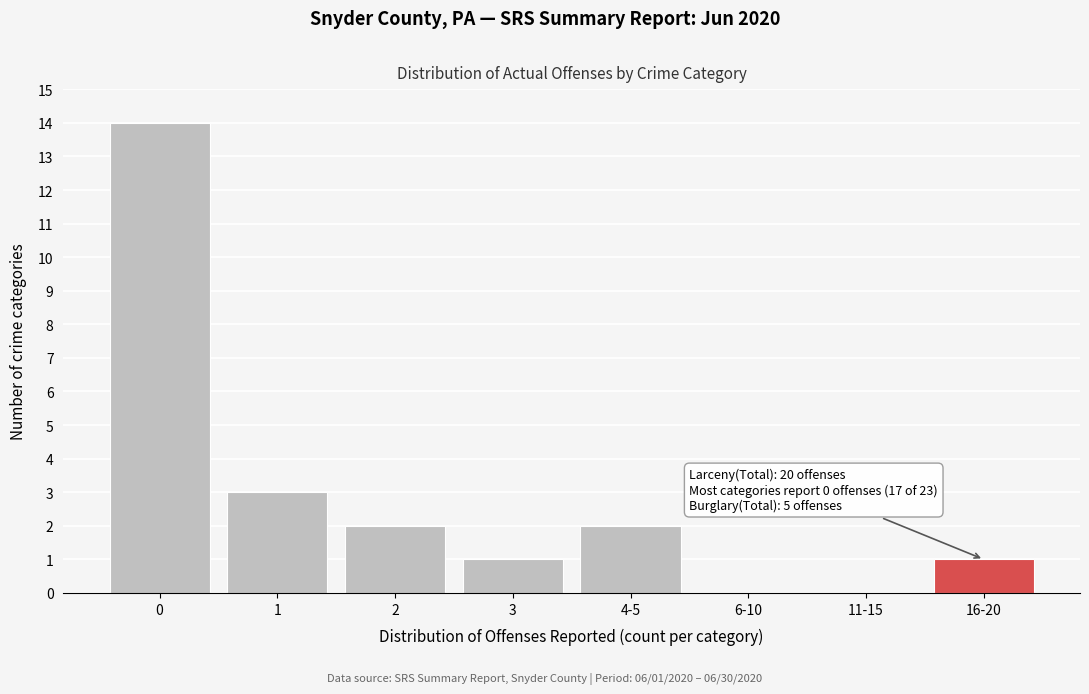

Reading left to right, what are all the values shown in this chart?

0=14	1=3	2=2	3=1	4-5=2	6-10=0	11-15=0	16-20=1